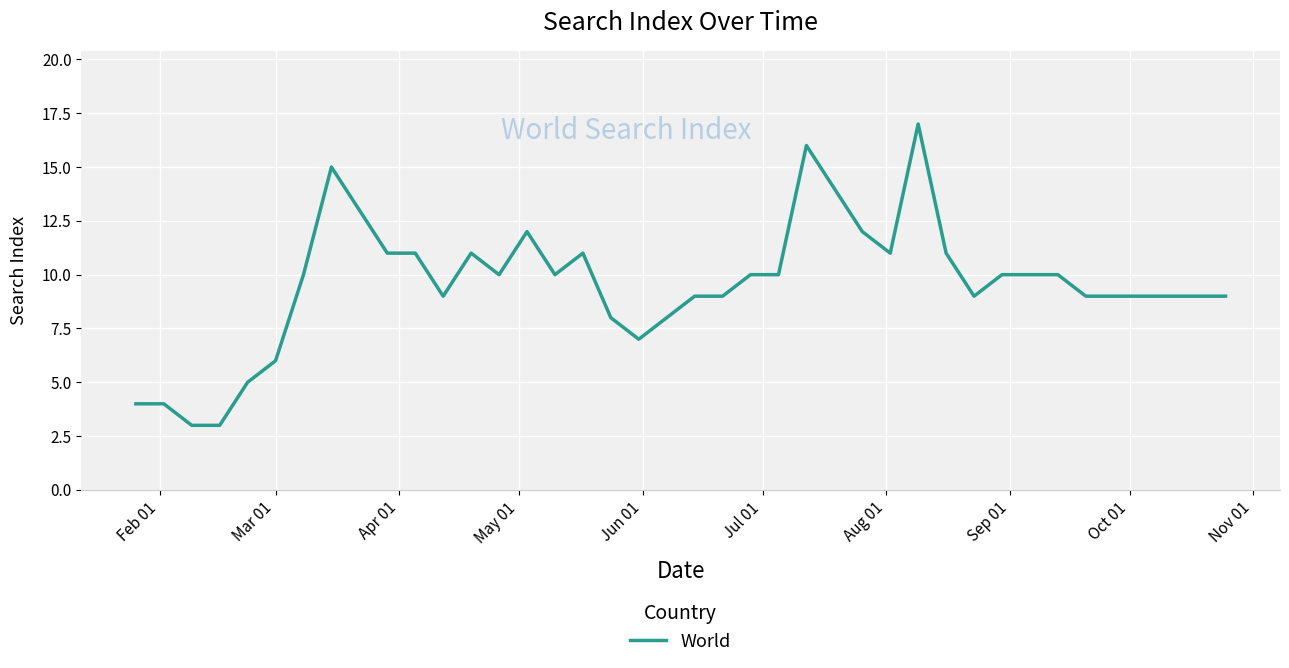

What is the minimum value shown in the chart?

3